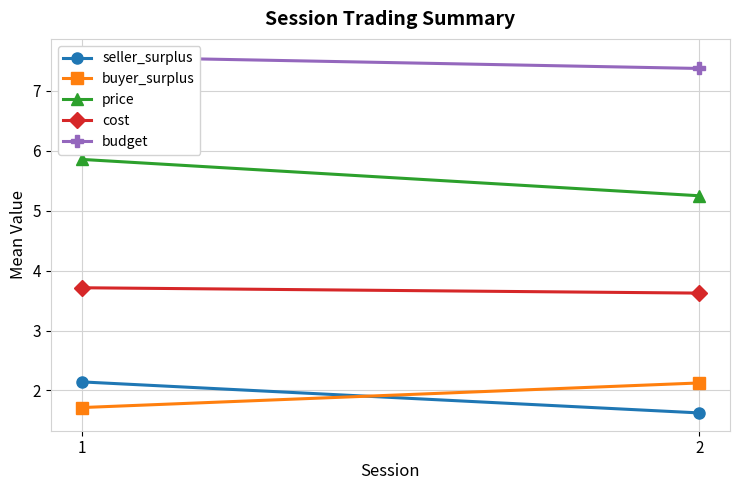

Read the budget value at 1.

7.6